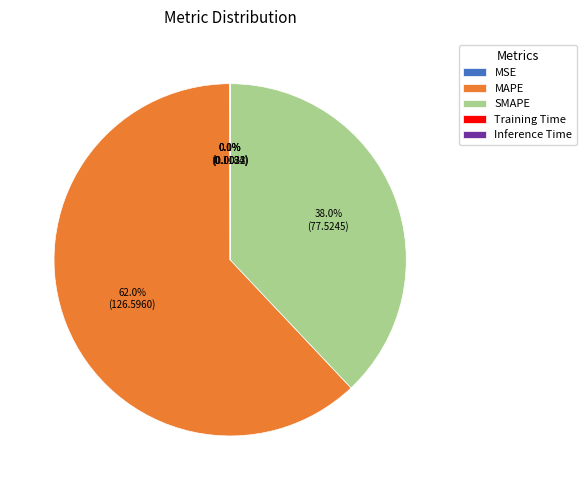

Does any single category account for the majority?

Yes